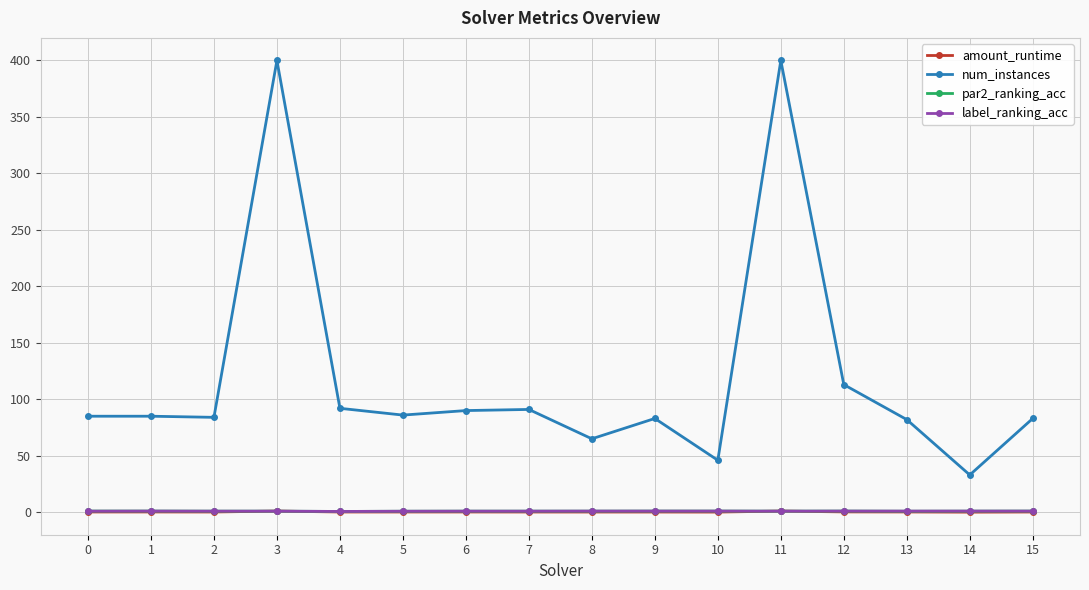

Which series has the widest spread of values?

num_instances